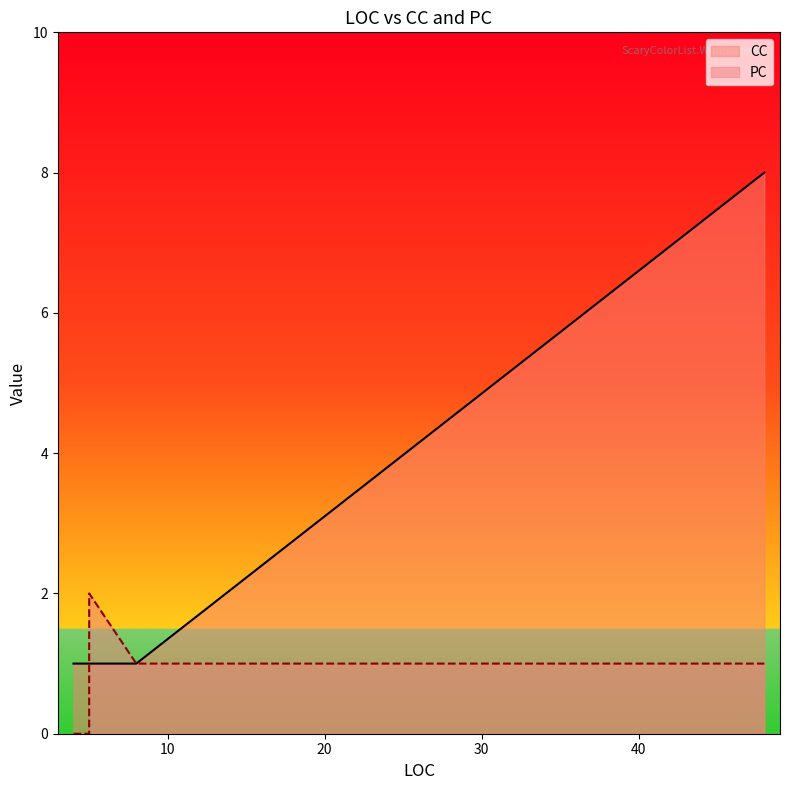

What is the label of the 6th point from the right?

4